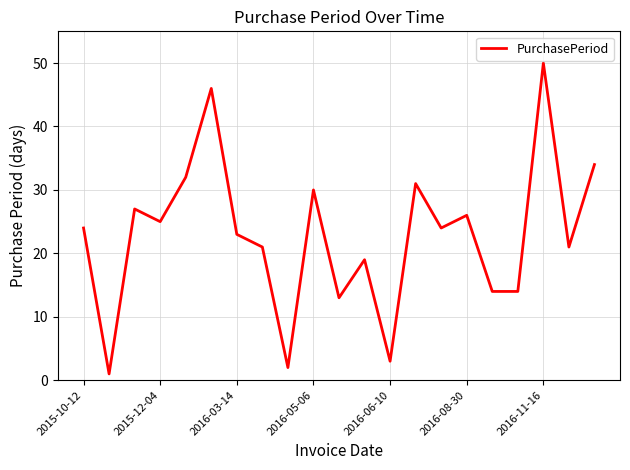

What is the maximum value shown in the chart?

50